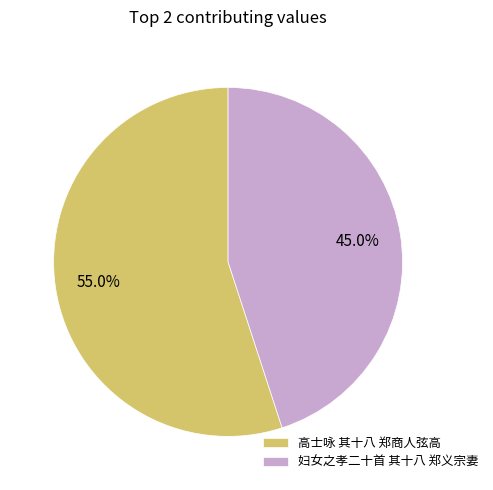

Between 妇女之孝二十首 其十八 郑义宗妻 and 高士咏 其十八 郑商人弦高, which is larger?

高士咏 其十八 郑商人弦高